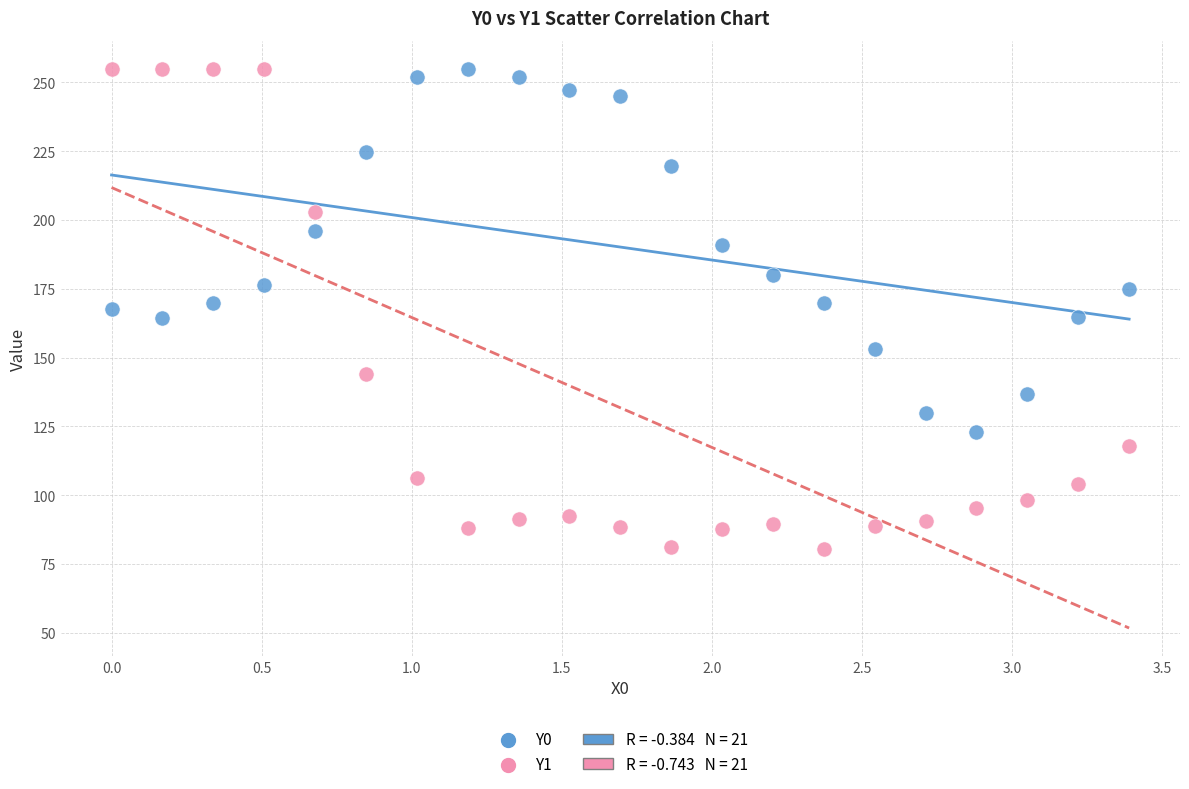

Across all data points, what is the range of Y values (max minus min)?

174.5